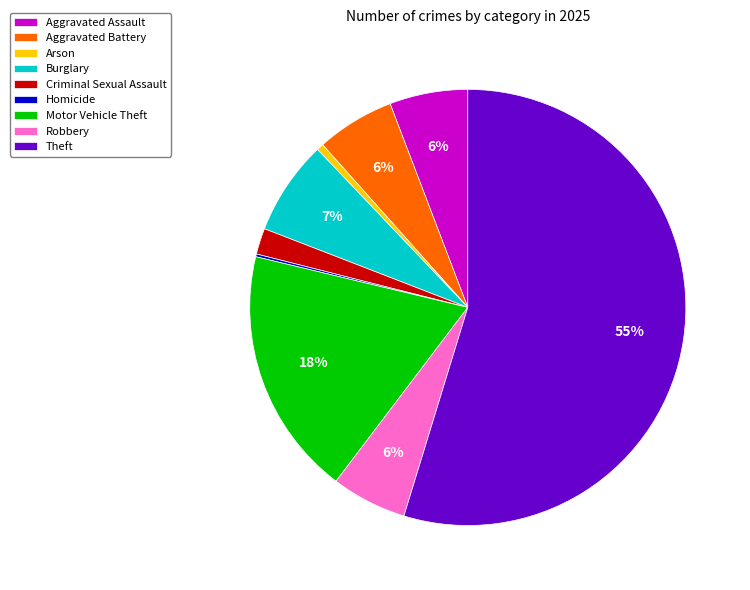

Does any single category account for the majority?

Yes